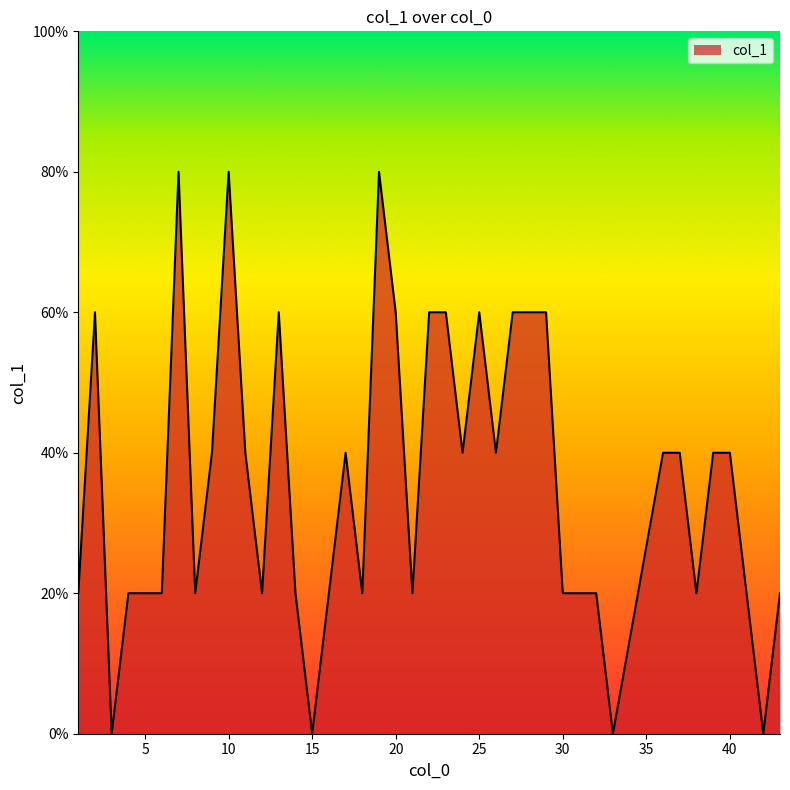

Rank the categories by value from highest to lowest.

7, 10, 19, 2, 13, 20, 22, 23, 25, 27, 28, 29, 9, 11, 17, 24, 26, 36, 37, 39, 40, 1, 4, 5, 6, 8, 12, 14, 16, 18, 21, 30, 31, 32, 38, 43, 3, 15, 33, 42